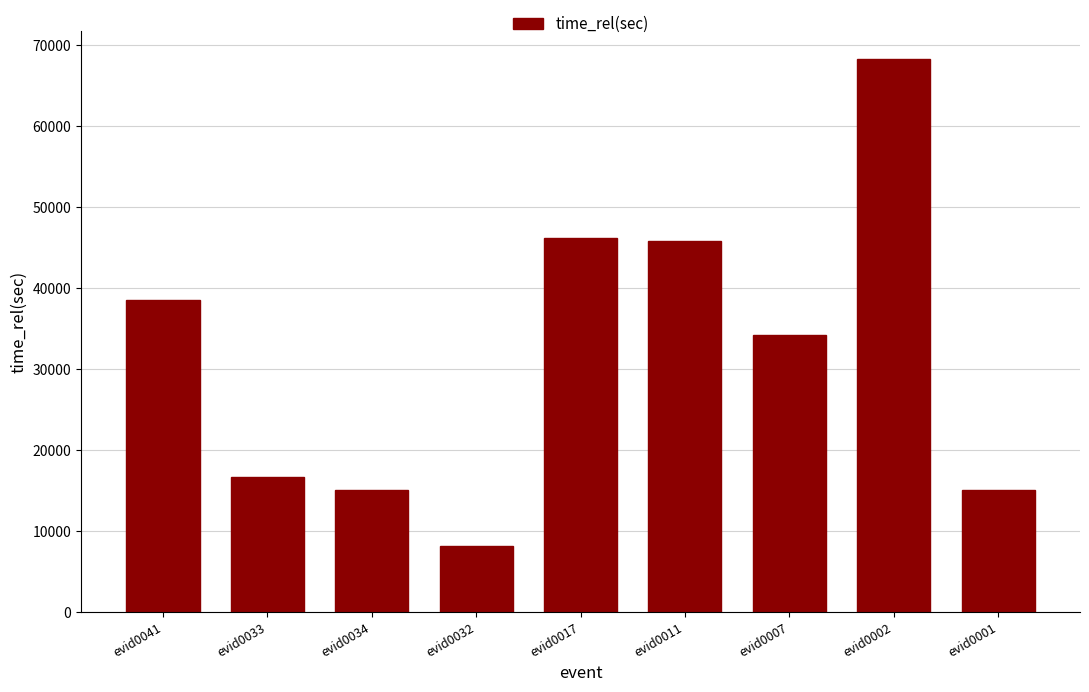

Which category has the lowest value across all series?

evid0032